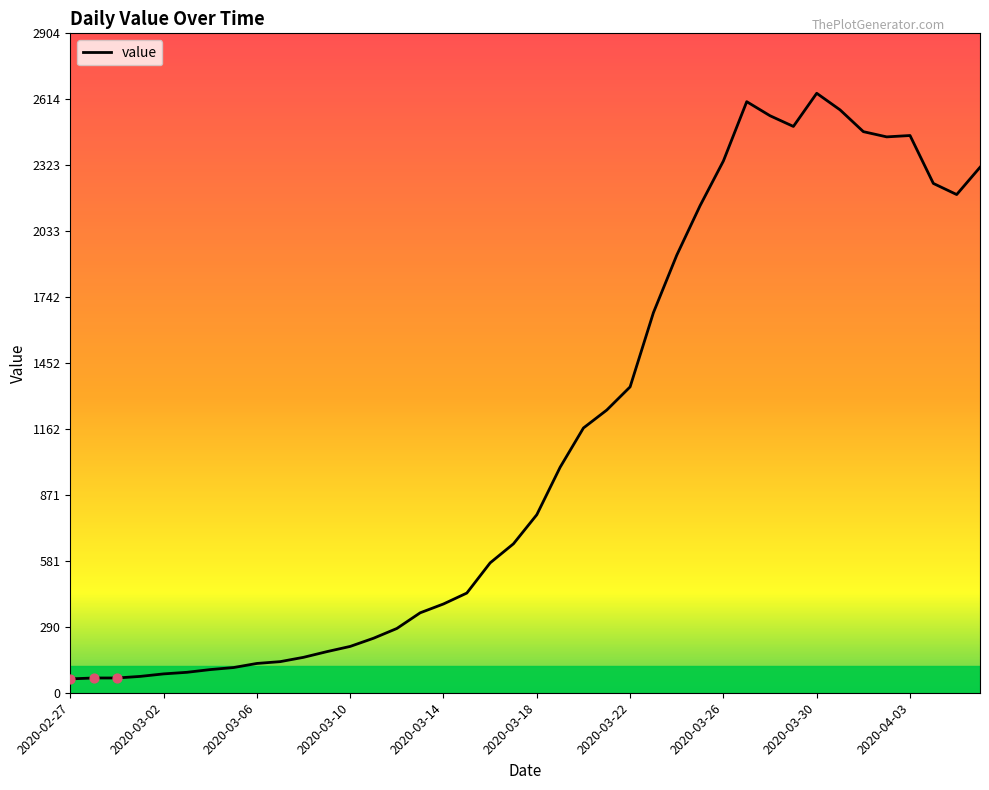

What is the greatest value displayed?

2640